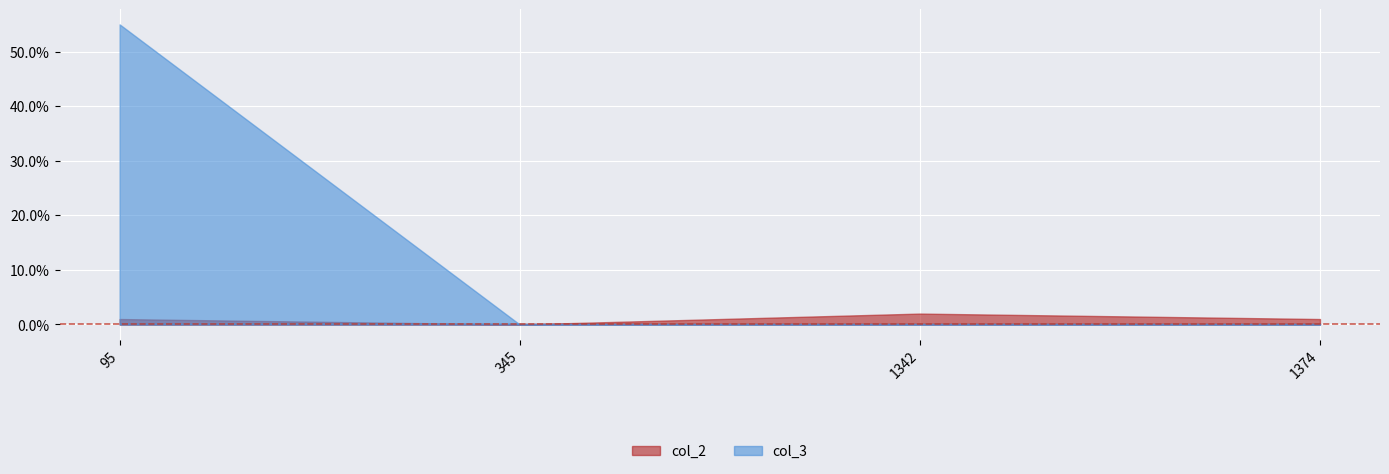

At how many categories does at least one series exceed 52?

1